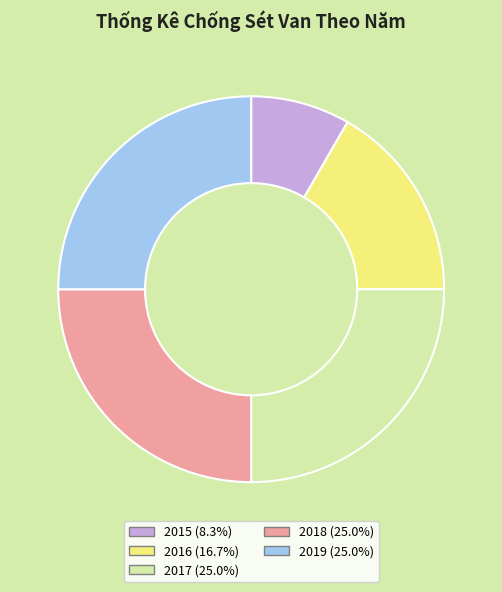

Does 2019 (25.0%) account for over 50% of the chart?

No